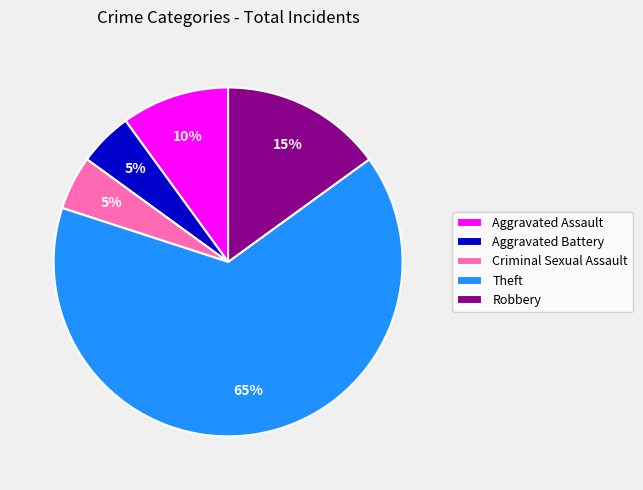

To the nearest percent, what percentage of the pie is Aggravated Battery?

5%